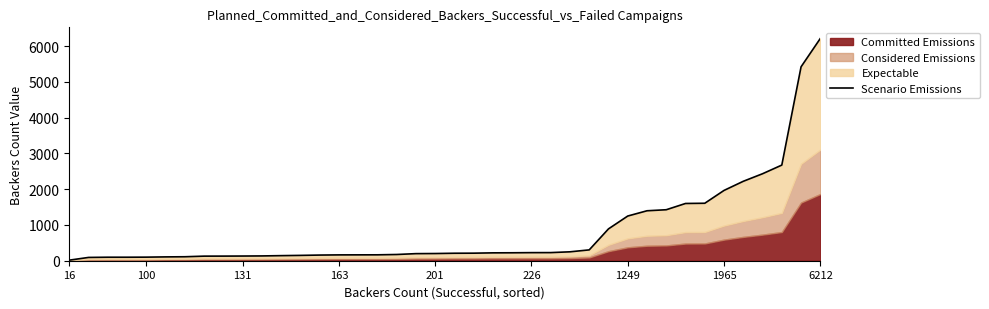

What is the change in value from 131 to 201?

+2